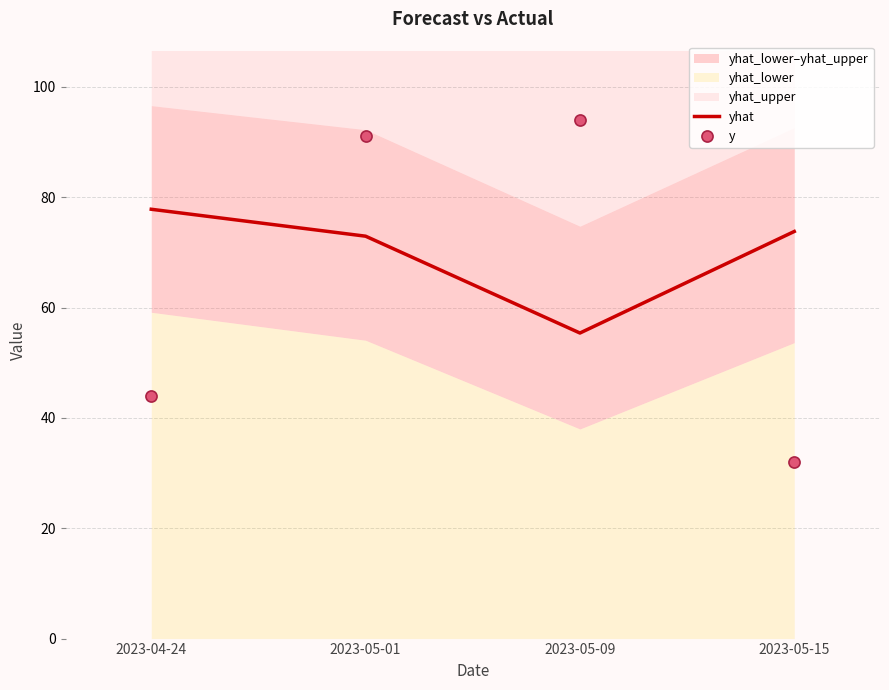

What is the difference between the maximum and minimum values in the yhat series?

22.4